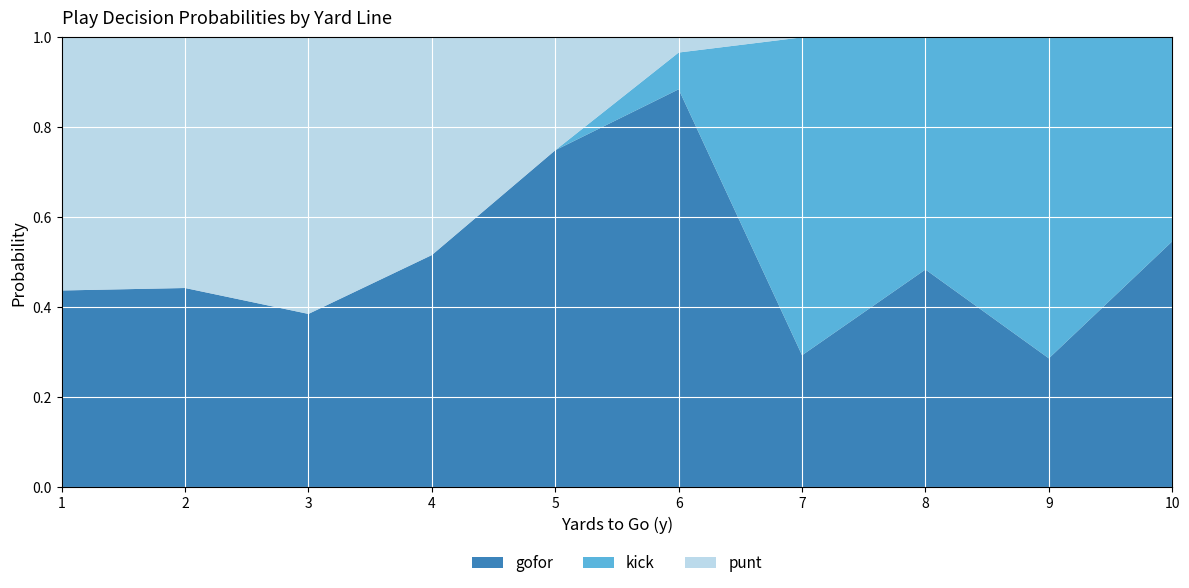

Which series has the largest total across all categories?

gofor_line